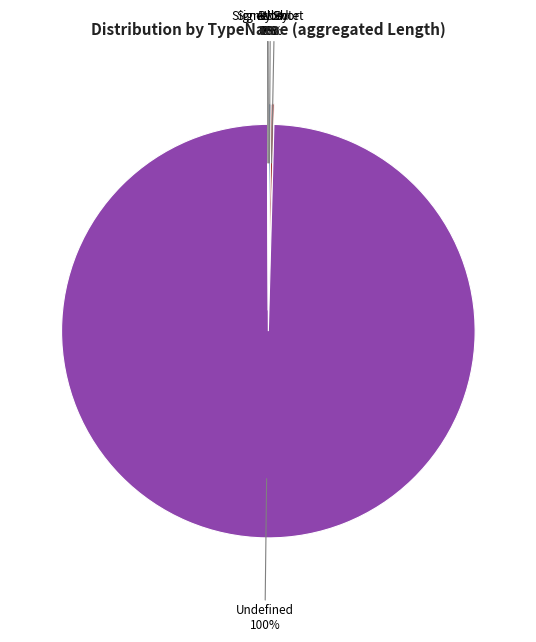

Which has a higher value, Undefined or Word?

Undefined